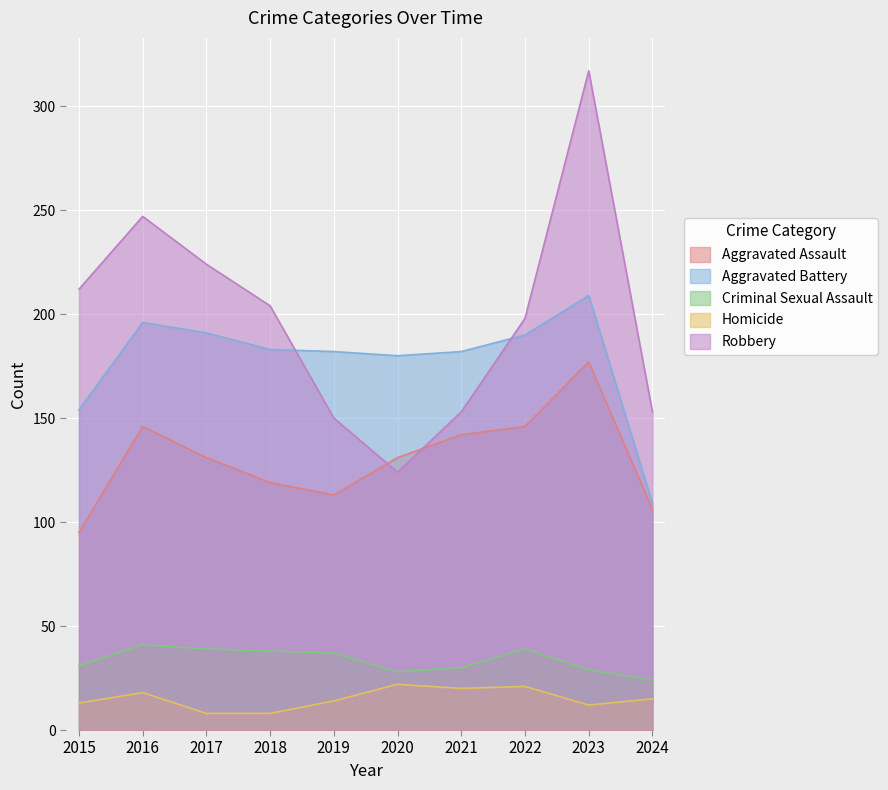

True or false: Robbery has a value of 212 at 2015.

True